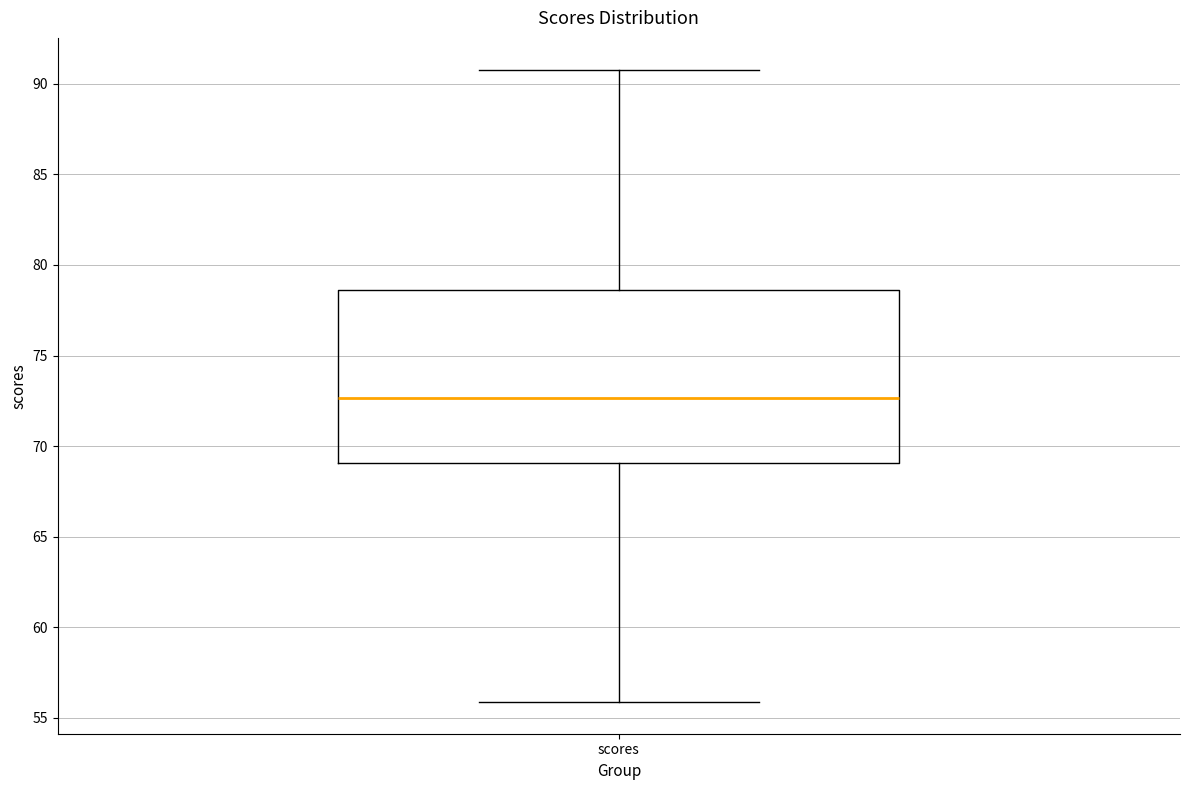

Where does the upper whisker of the box for scores end on the y-axis? The values are not printed on the chart, so give them approximately, as read against the axis.

91.0